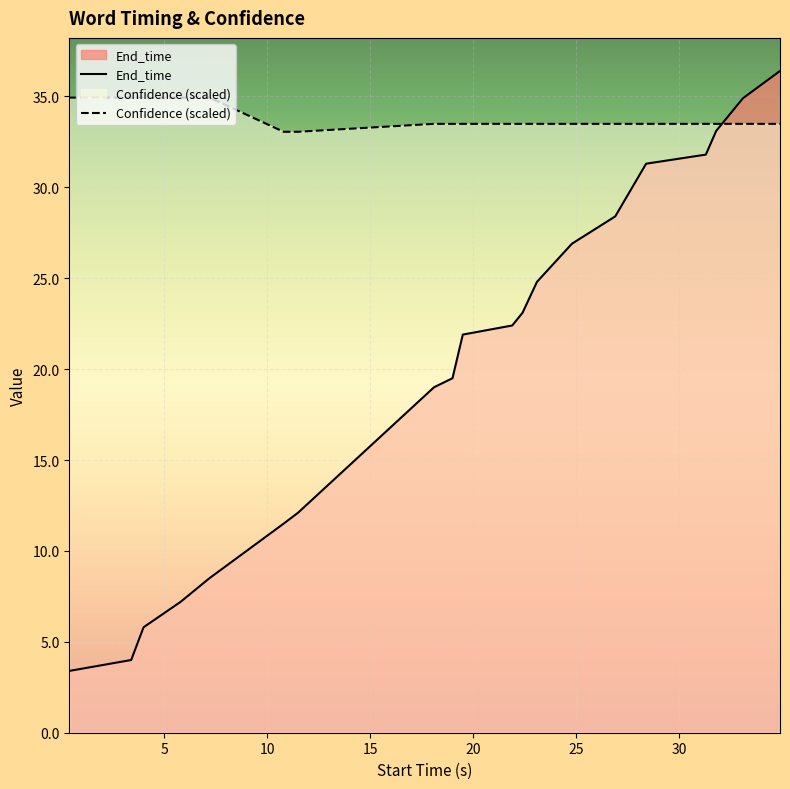

Reading left to right, what are all the values shown in this chart?

End_time: 0.4=3.4	3.4=4.0	4.0=5.8	5.8=7.2	7.2=8.5	10.8=11.5	11.5=12.1	18.1=19.0	19.0=19.5	19.5=21.9	21.9=22.4	22.4=23.1	23.1=24.8	24.8=26.9	26.9=28.4	28.4=31.3	31.3=31.8	31.8=33.1	33.1=34.9	34.9=36.4
Confidence: 0.4=34.9	3.4=34.9	4.0=34.9	5.8=34.9	7.2=34.9	10.8=33.1	11.5=33.1	18.1=33.5	19.0=33.5	19.5=33.5	21.9=33.5	22.4=33.5	23.1=33.5	24.8=33.5	26.9=33.5	28.4=33.5	31.3=33.5	31.8=33.5	33.1=33.5	34.9=33.5